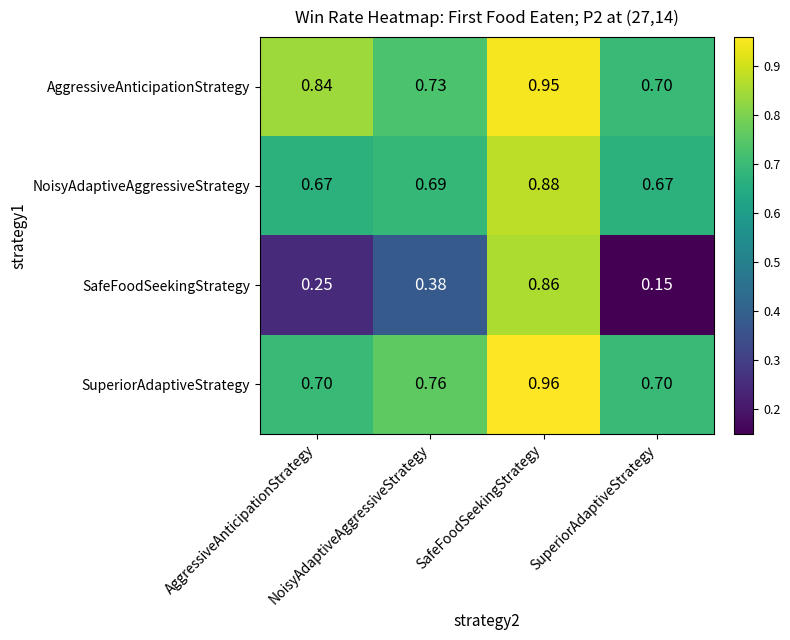

Which series has the largest total across all categories?

AggressiveAnticipationStrategy